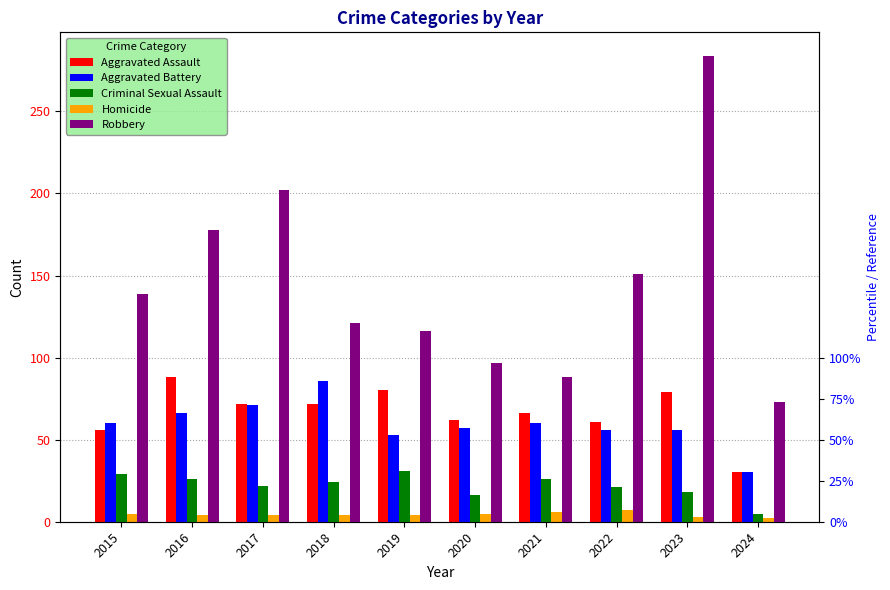

Which series has the largest total across all categories?

Robbery